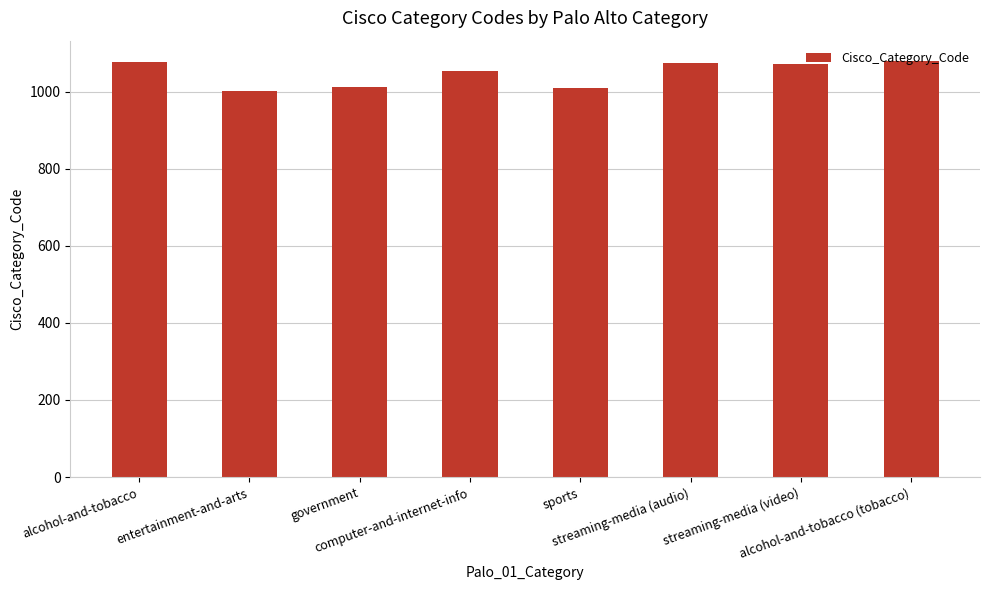

What is the label of the 4th bar from the right?

sports